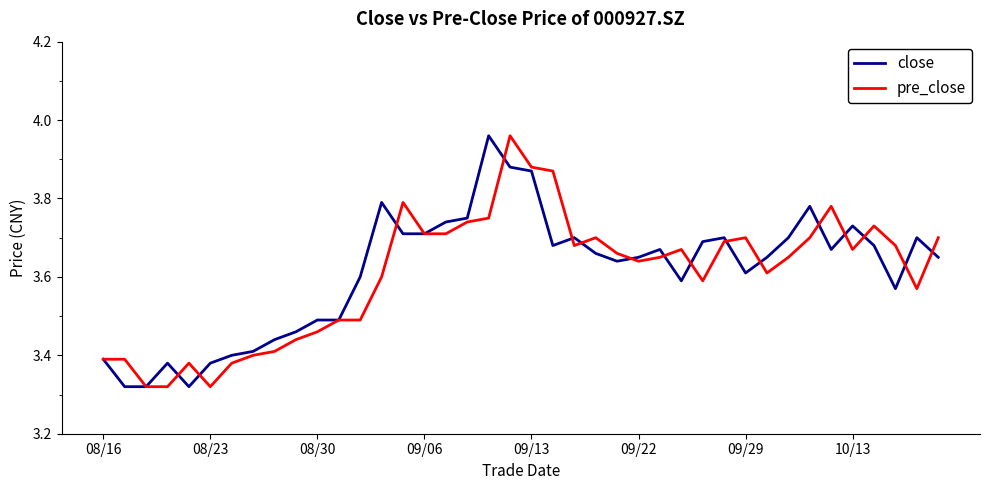

What is the difference between the maximum and second lowest values in the pre_close series?

0.6